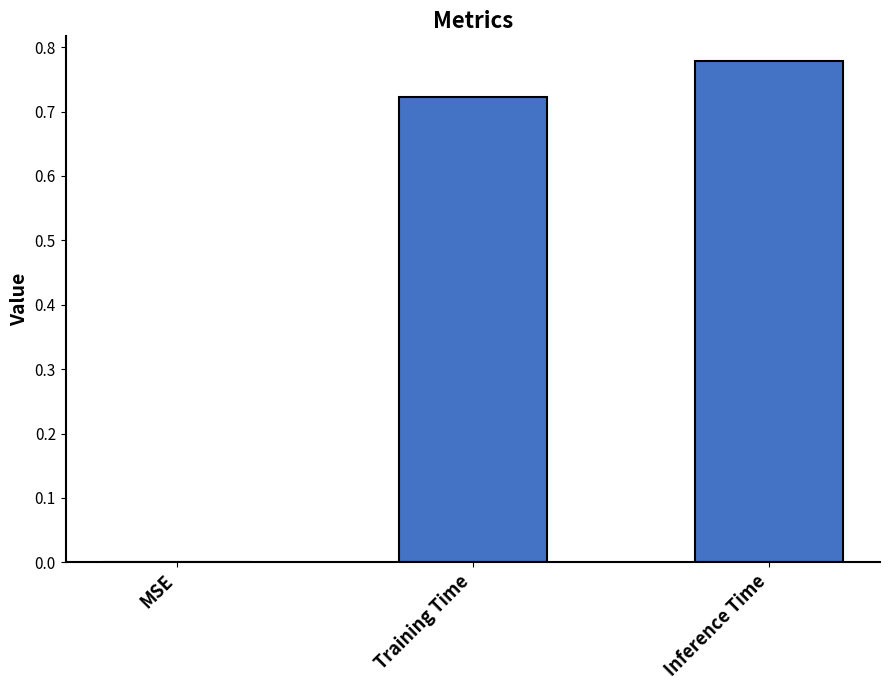

Count the values in the range 0 to 1.

3